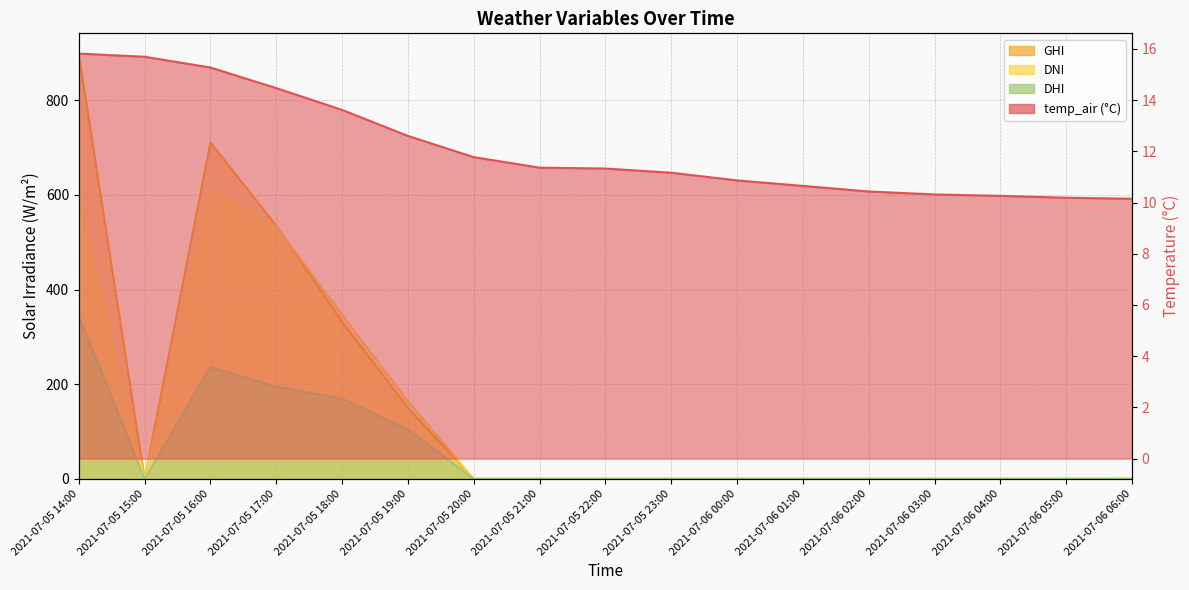

True or false: ghi has more than 0 interior local peaks.

True